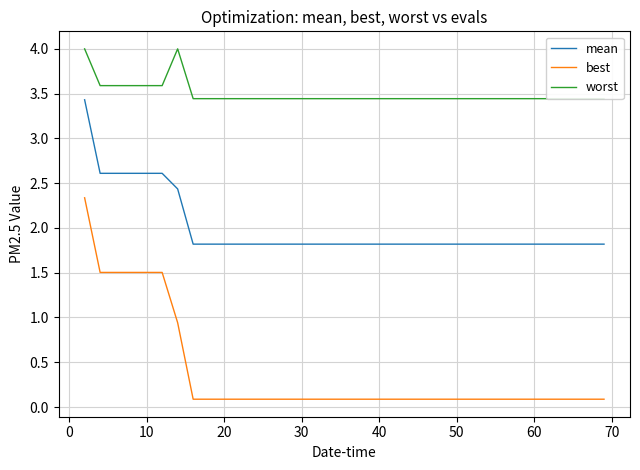

True or false: best and worst cross at least once.

False